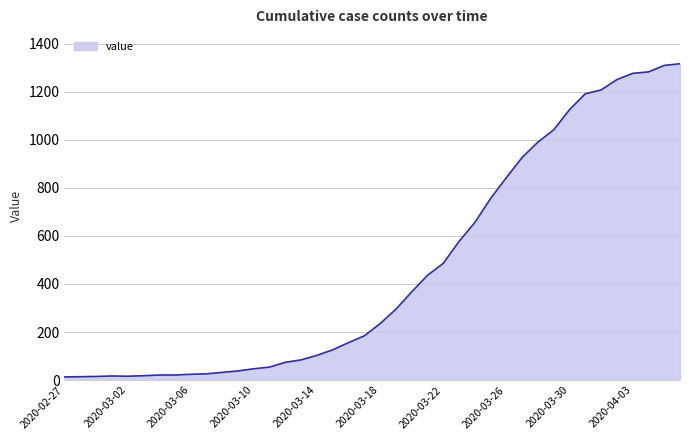

What is the greatest value displayed?

1317